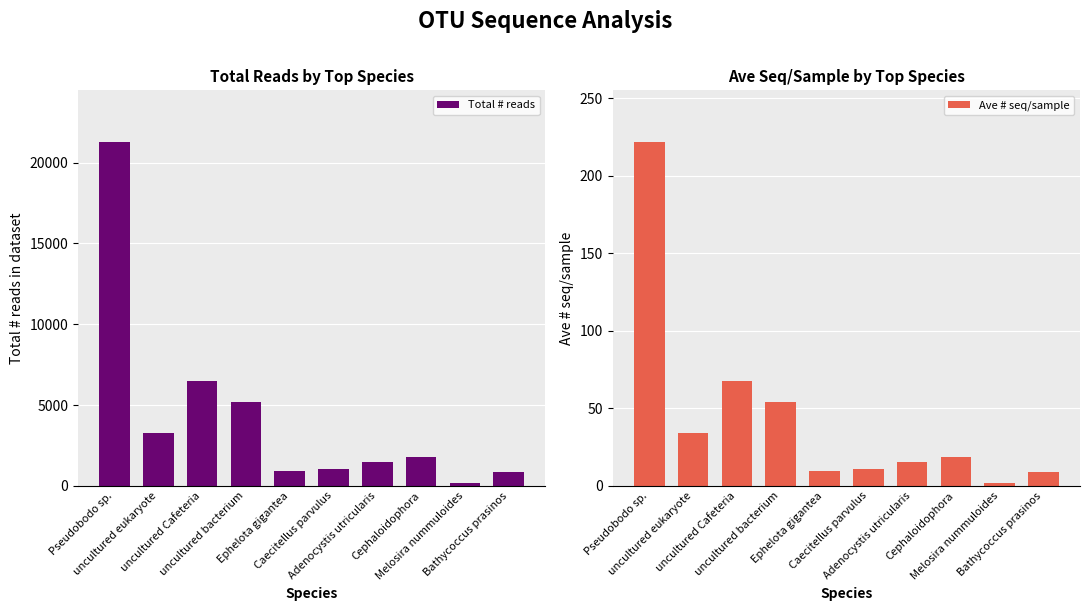

What are all the series names shown in the legend?

Total # reads, Ave # seq/sample